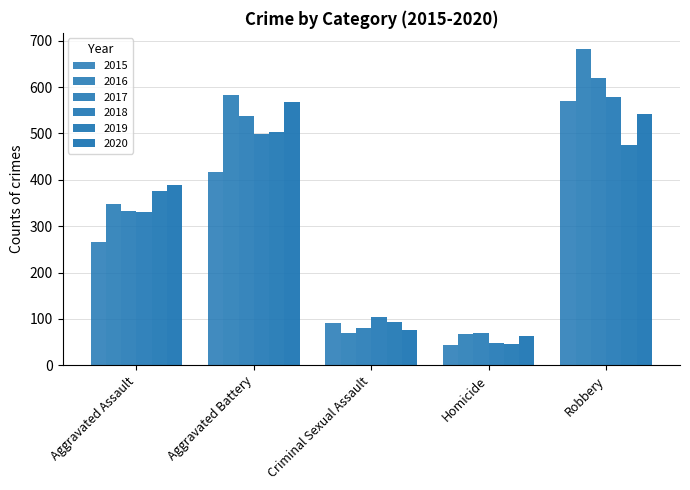

Which series has the largest range (max minus min)?

2016